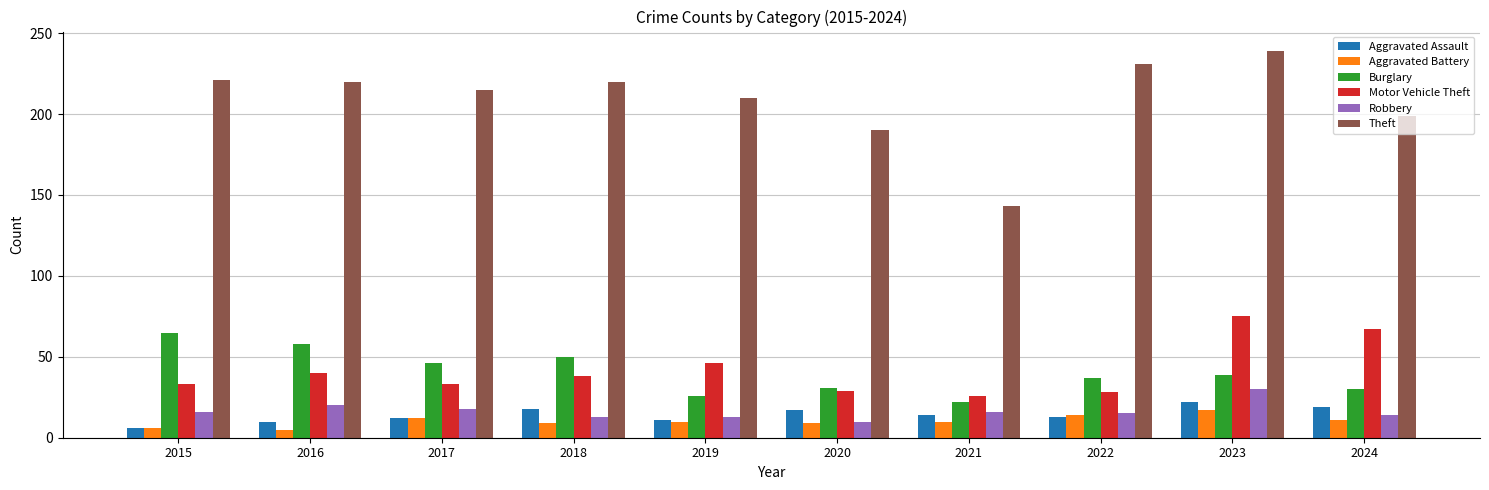

Which series has the largest range (max minus min)?

Theft